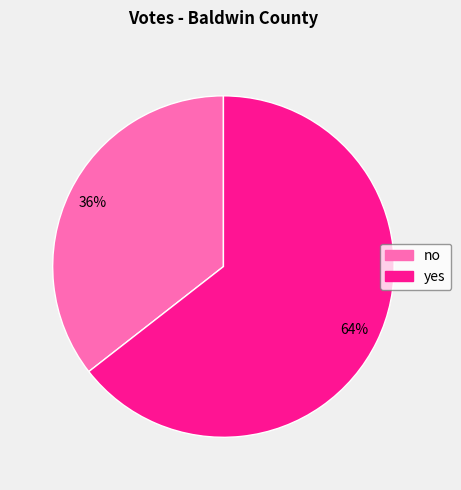

The no slice represents 21% of the pie. True or false?

False